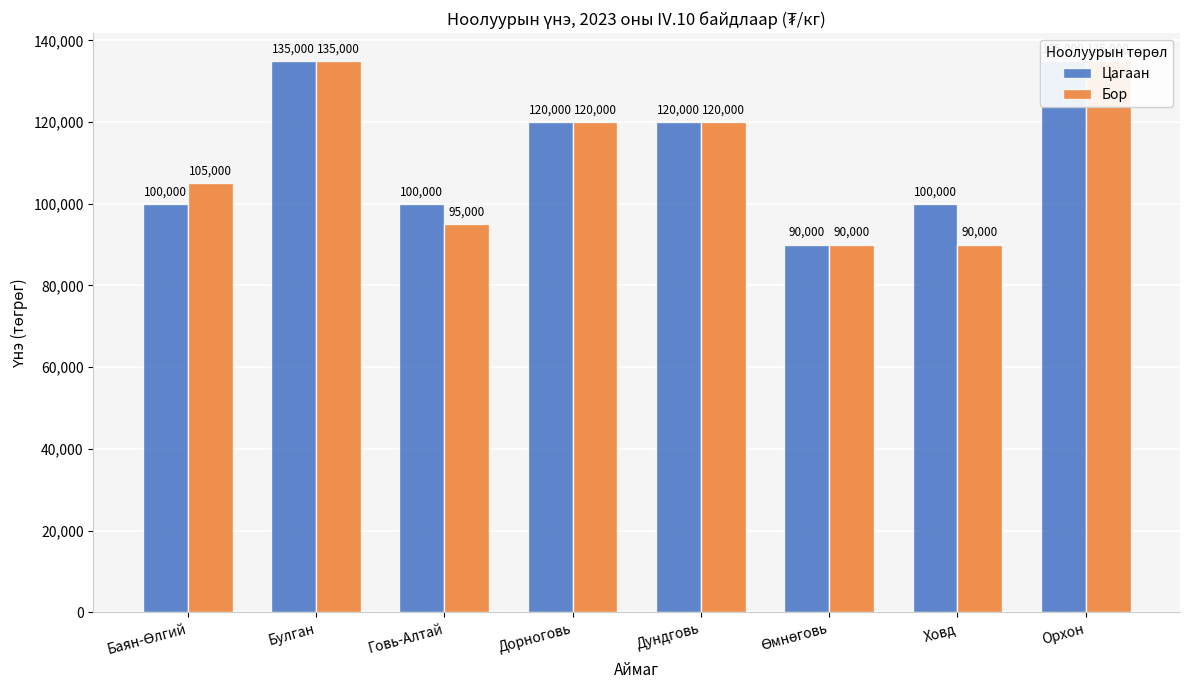

What is the value of the Бор bar at the 5th from the left?

120000